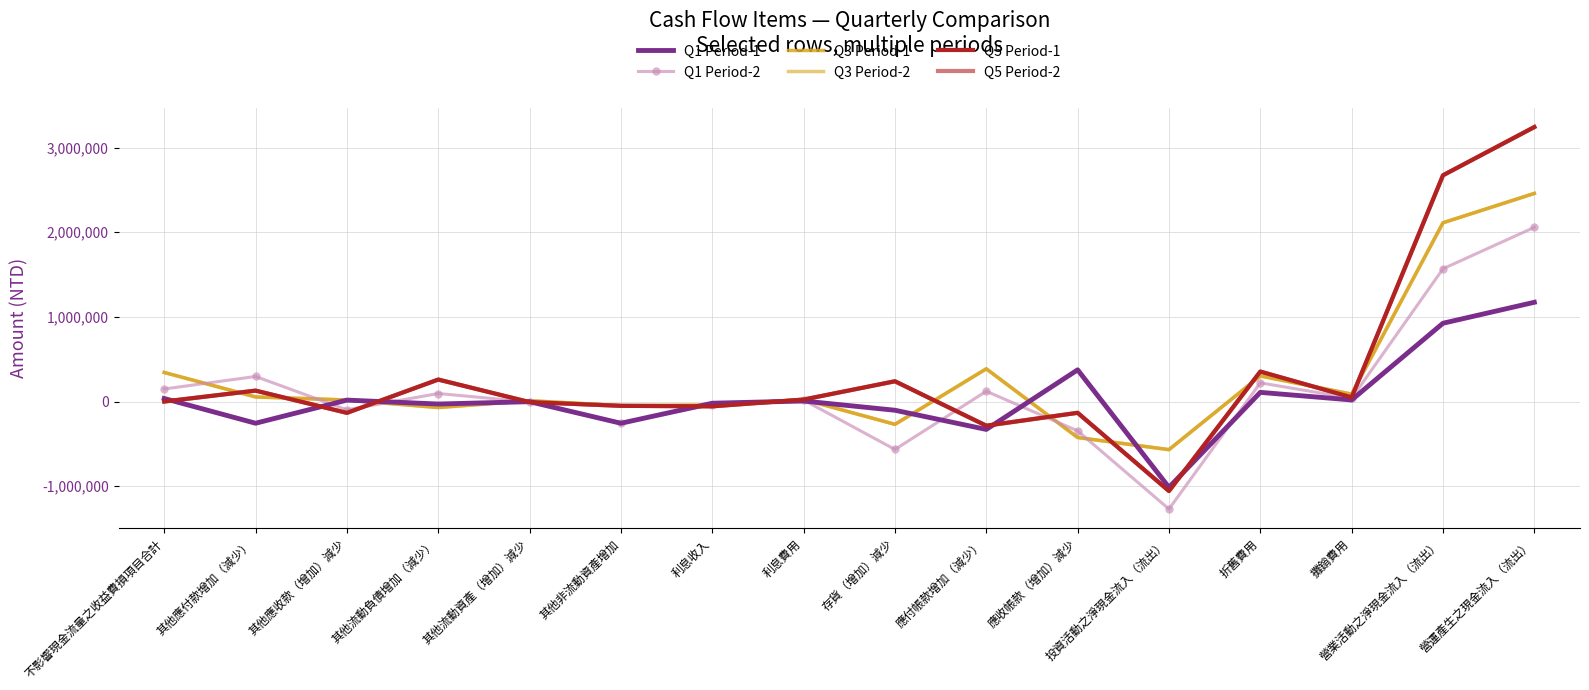

Reading left to right, transcribe all the data shown in this chart.

Q1 Period-1: 35517	-256577	16664	-29658	-1847	-256778	-20138	6066	-103083	-329705	374238	-1014528	108260	18388	924962	1172527
Q1 Period-2: 148124	295974	-98050	94723	-5408	-250811	-36110	17650	-566388	121471	-346776	-1270527	220758	38458	1568745	2058038
Q3 Period-1: 343204	54374	17667	-70794	9361	-48826	-42274	23991	-269516	386511	-425059	-568644	302248	87522	2112108	2458927
Q3 Period-2: 343204	54374	17667	-70794	9361	-48826	-42274	23991	-269516	386511	-425059	-568644	302248	87522	2112108	2458927
Q5 Period-1: 0	128784	-134019	259574	-6866	-50934	-56917	23155	239389	-285541	-133325	-1057499	353838	49259	2673005	3243054
Q5 Period-2: 0	128784	-134019	259574	-6866	-50934	-56917	23155	239389	-285541	-133325	-1057499	353838	49259	2673005	3243054